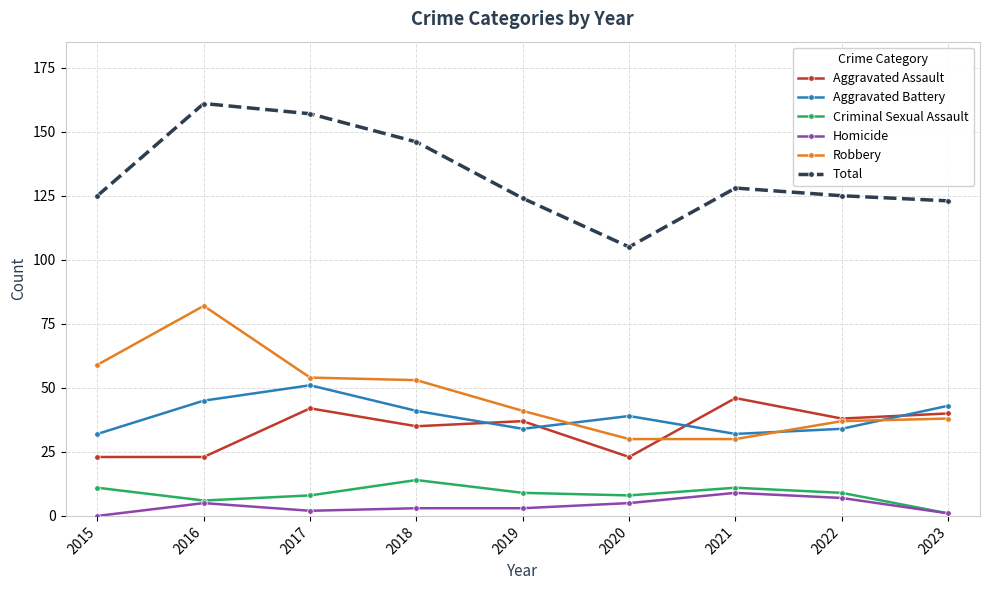

Read the Aggravated Assault value at 2022.

38